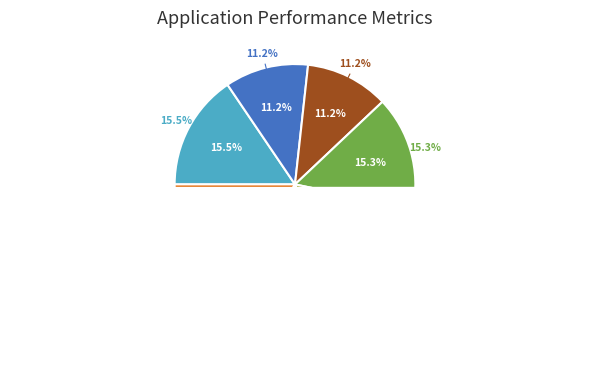

Does any single category account for the majority?

No